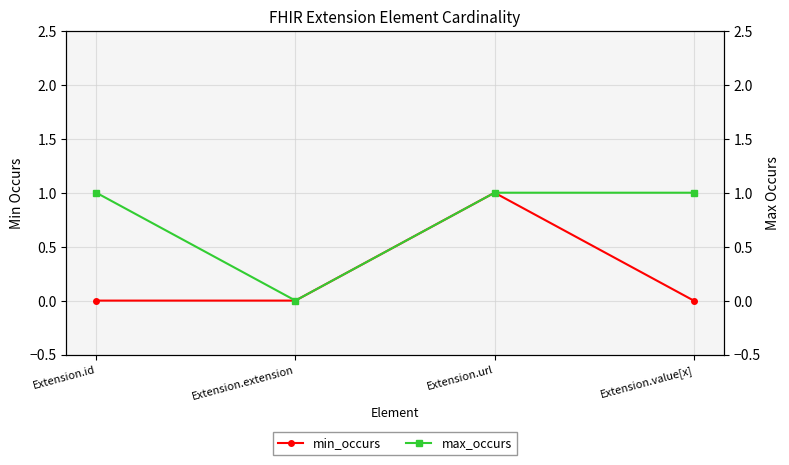

True or false: max_occurs and min_occurs cross at least once.

False